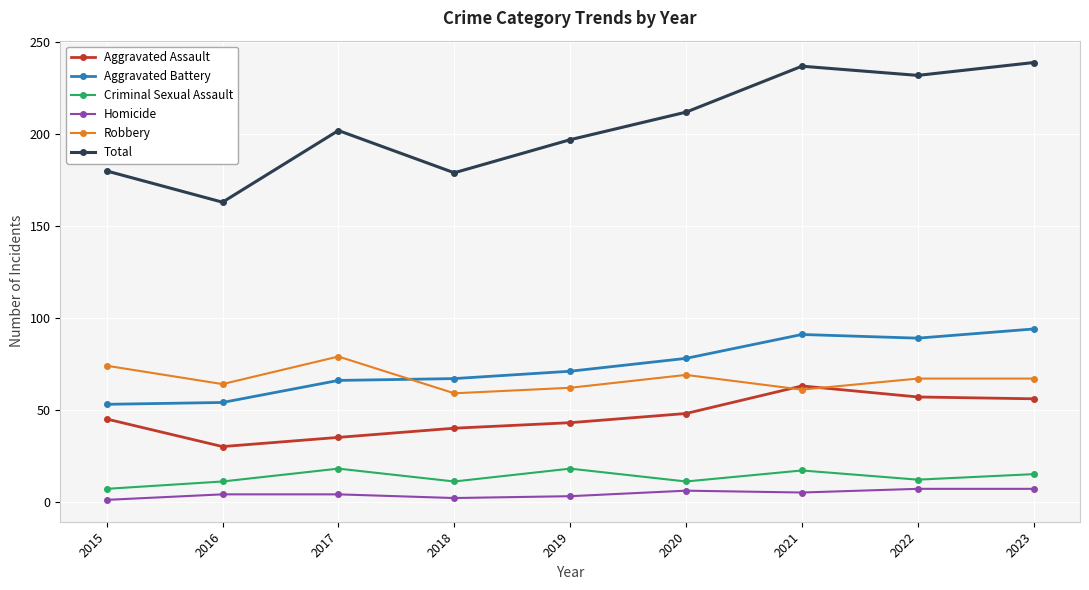

Which series has the largest total across all categories?

Total